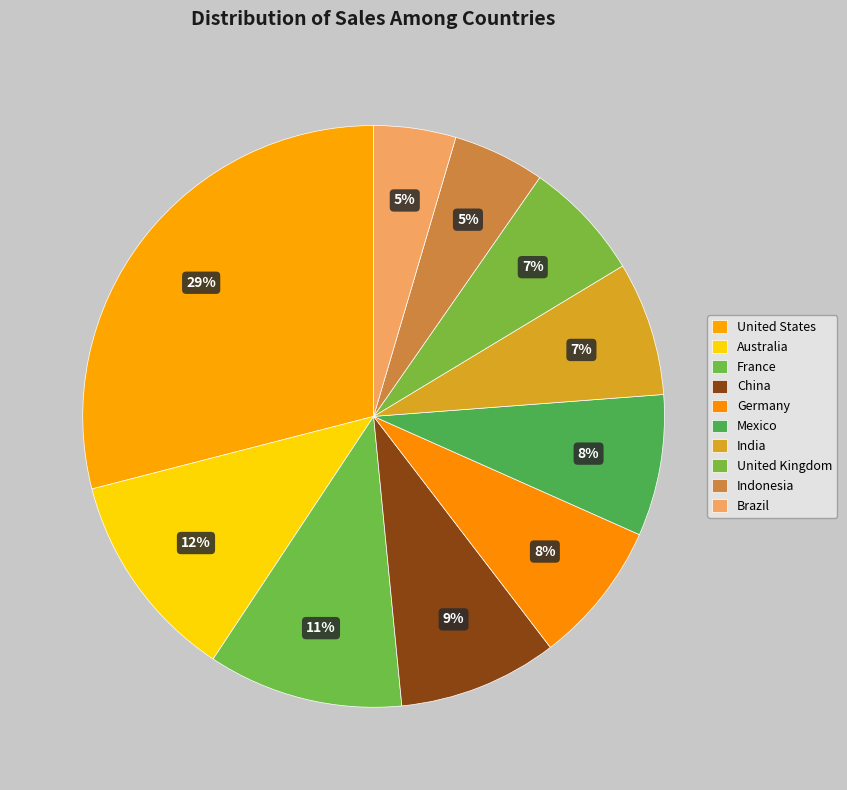

How many segments does this pie chart have?

10